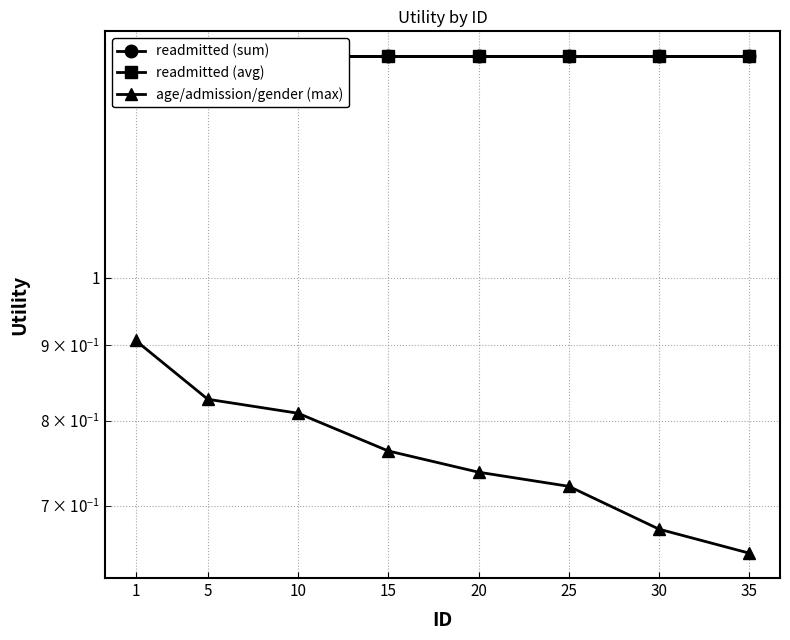

What is the difference between the maximum and minimum values in the age/admission/gender (max) series?

0.3